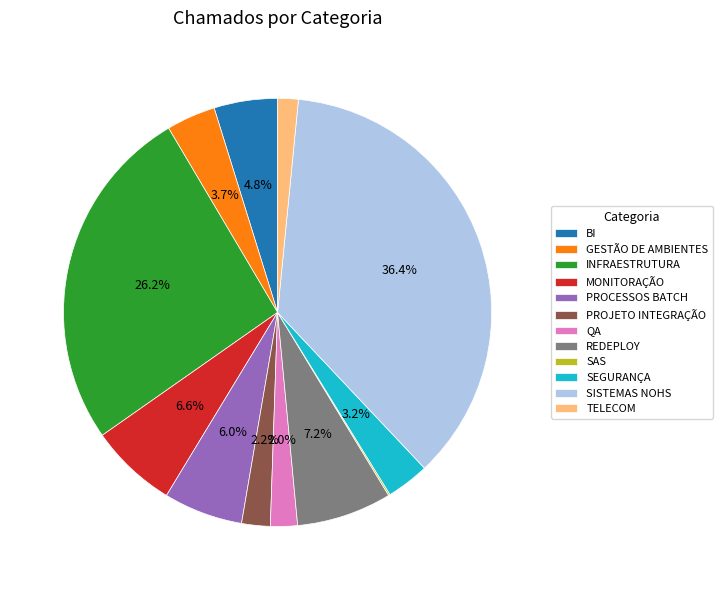

Does QA account for over 50% of the chart?

No